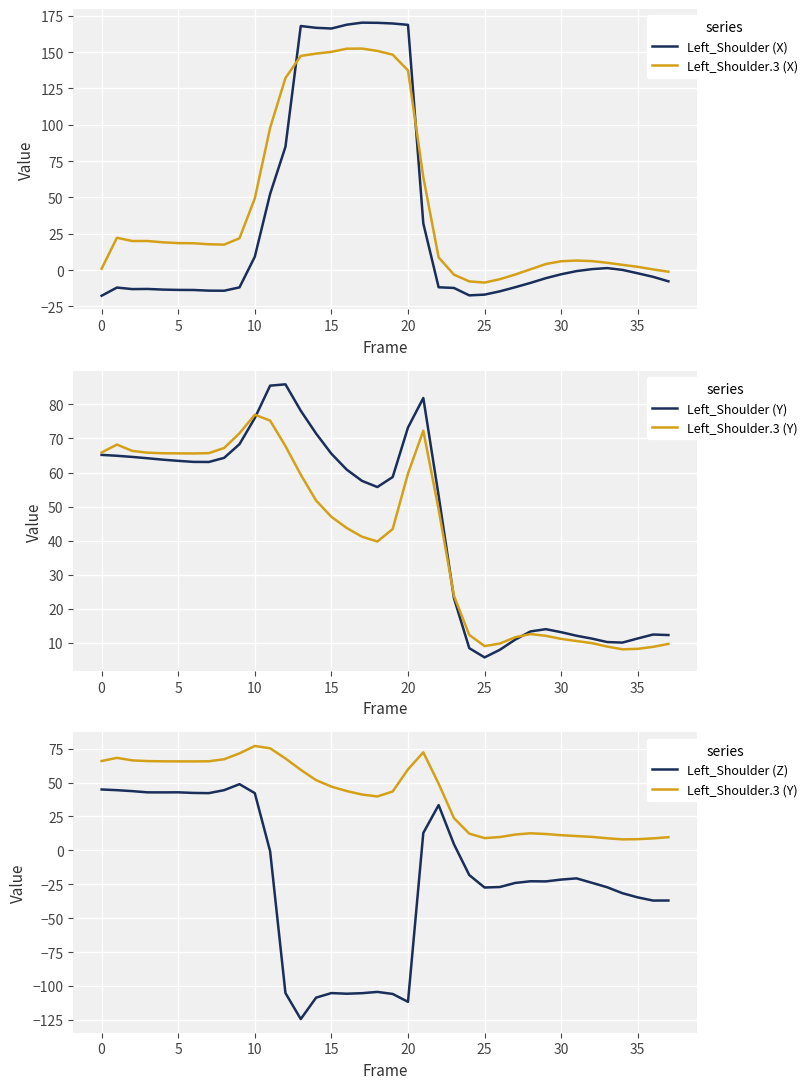

What is the minimum value for Left_Shoulder (Z)?

-124.4